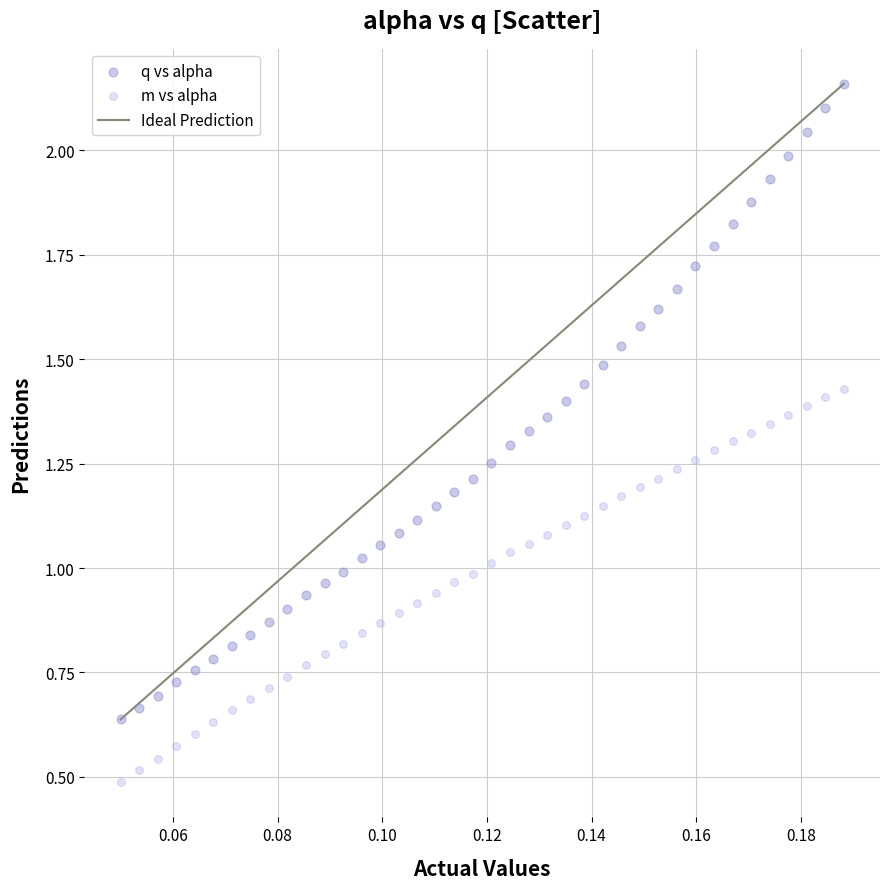

Which series contains the highest Y value?

q vs alpha